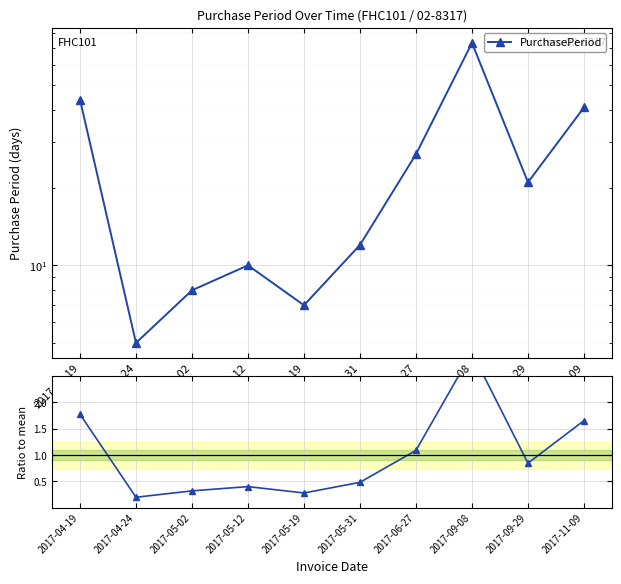

Reading left to right, transcribe all the data shown in this chart.

PurchasePeriod: 2017-04-19=44.0	2017-04-24=5.0	2017-05-02=8.0	2017-05-12=10.0	2017-05-19=7.0	2017-05-31=12.0	2017-06-27=27.0	2017-09-08=73.0	2017-09-29=21.0	2017-11-09=41.0
Ratio to mean: 2017-04-19=1.8	2017-04-24=0.2	2017-05-02=0.3	2017-05-12=0.4	2017-05-19=0.3	2017-05-31=0.5	2017-06-27=1.1	2017-09-08=2.9	2017-09-29=0.8	2017-11-09=1.7